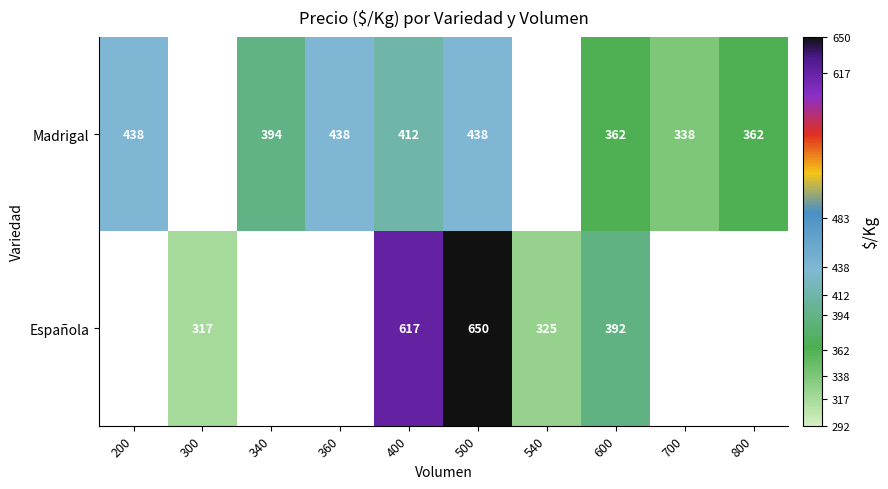

Is the value of Española at 600 greater than the value of Madrigal at 600?

Yes